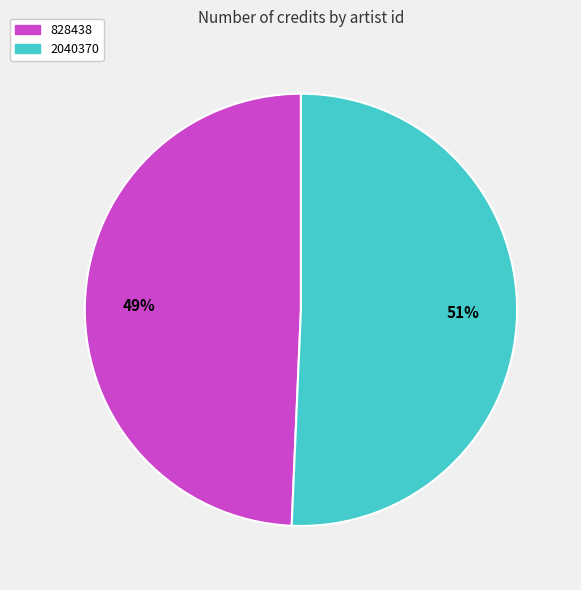

Is the sum of 828438 and 2040370 greater than half?

Yes